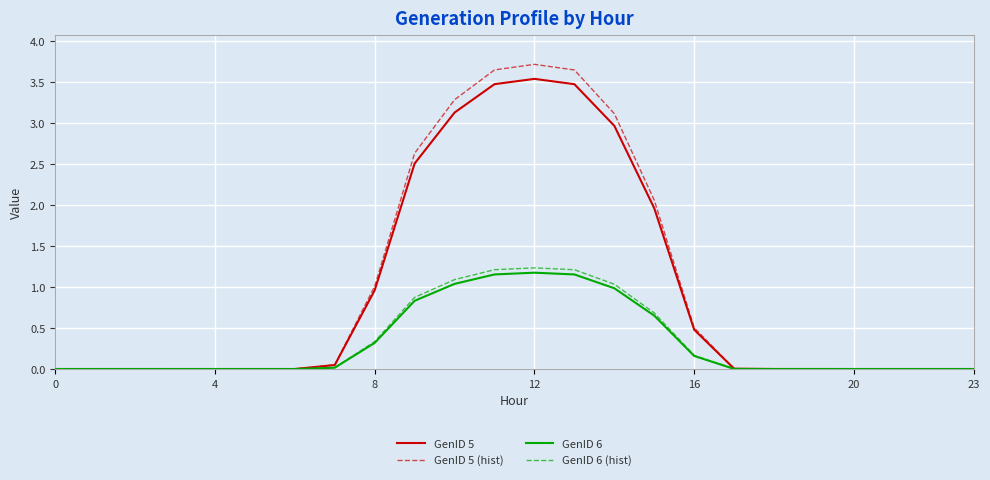

What is the difference between the maximum and second lowest values in the GenID 5 (hist) series?

3.7